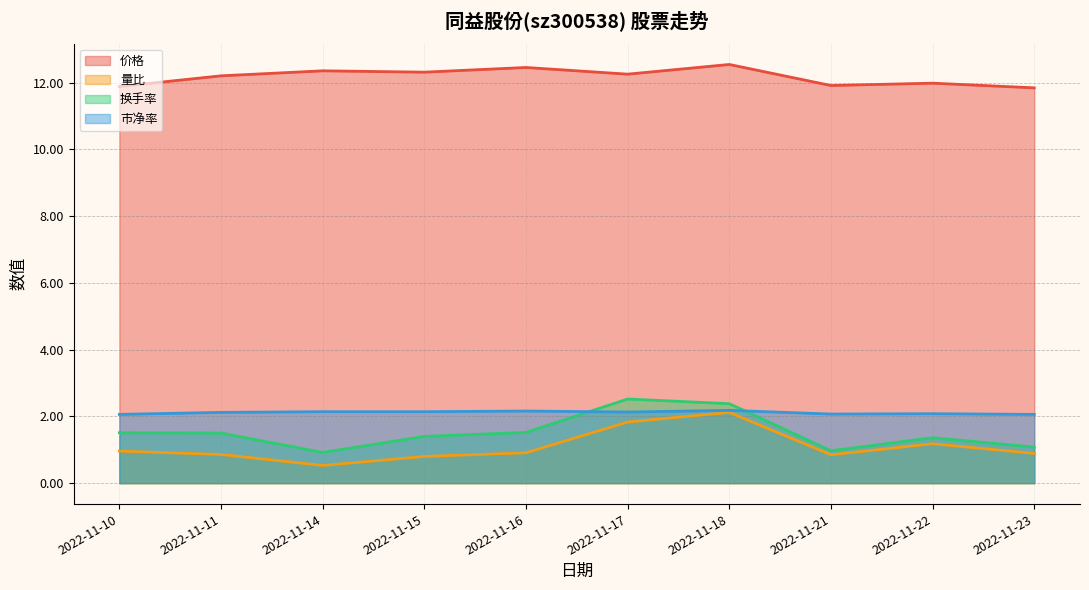

At which label is 量比 closest to 1?

2022-11-10